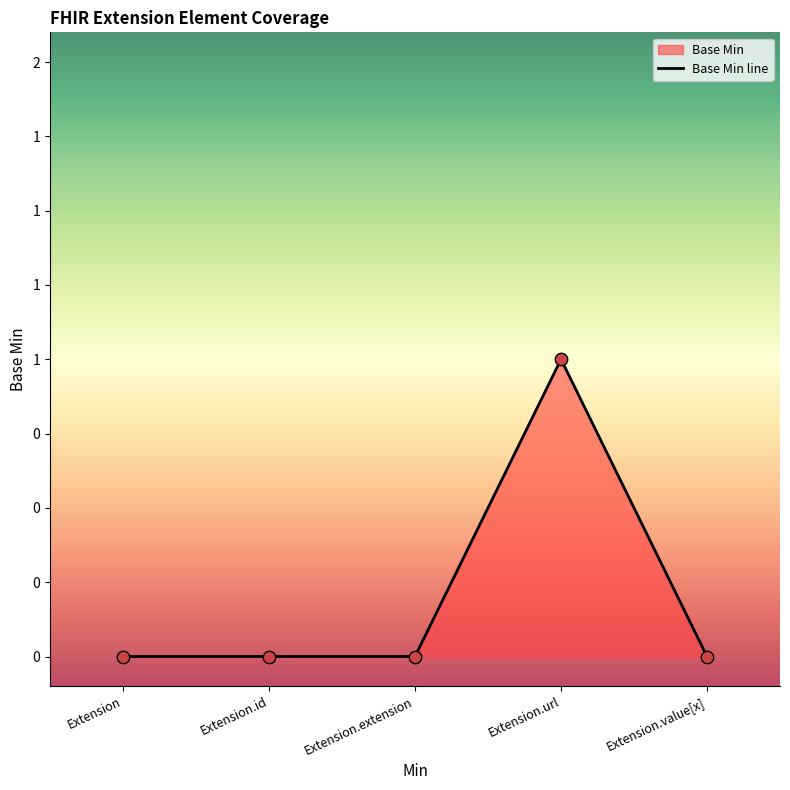

Which has a higher value, Extension or Extension.extension?

Extension